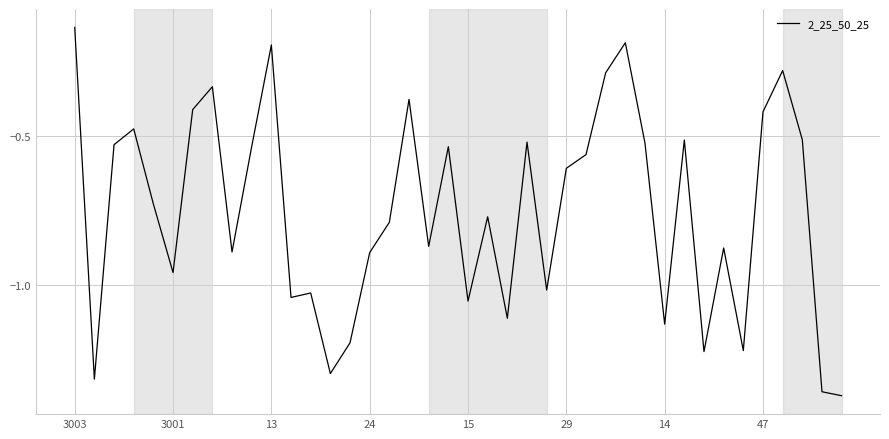

What is the difference between the maximum and minimum values?

1.2